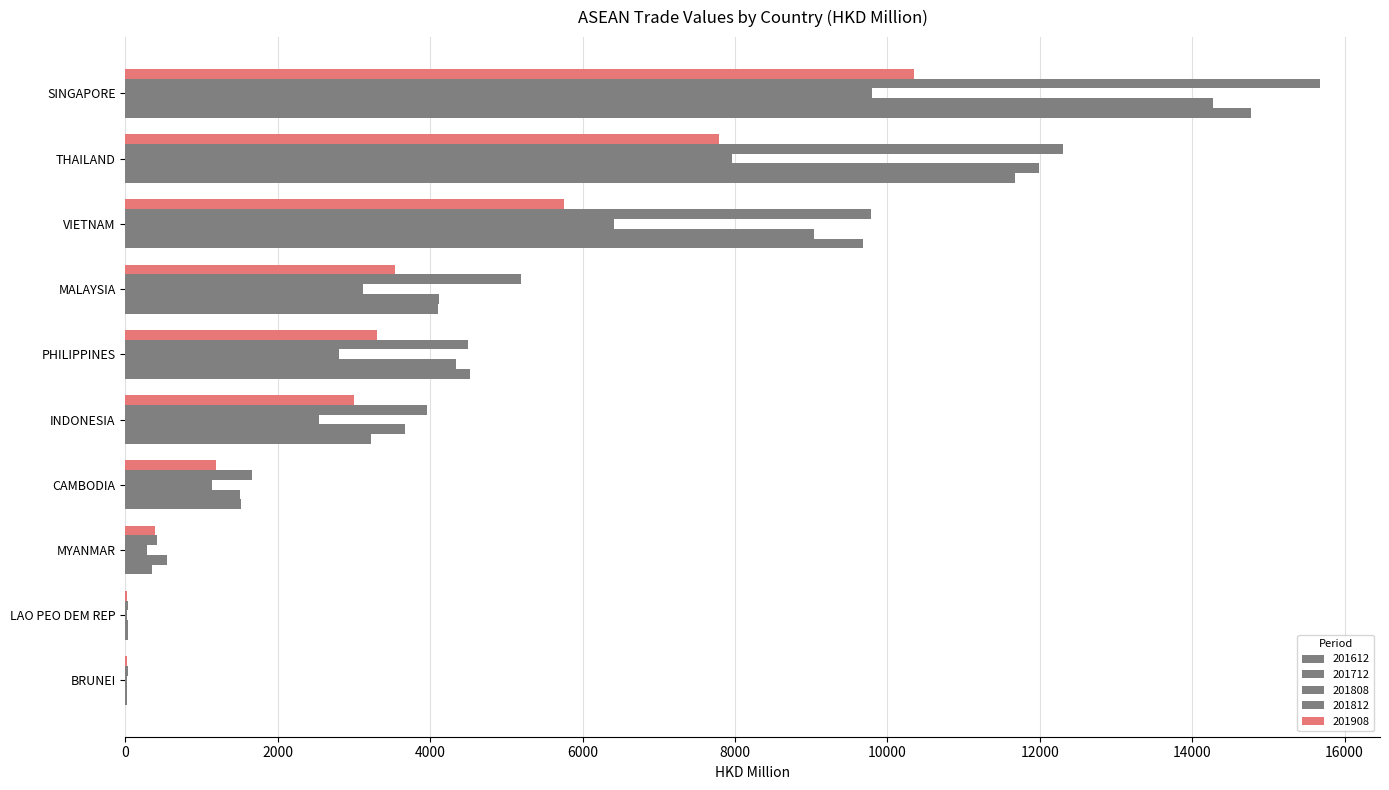

Which series has the largest total across all categories?

201812